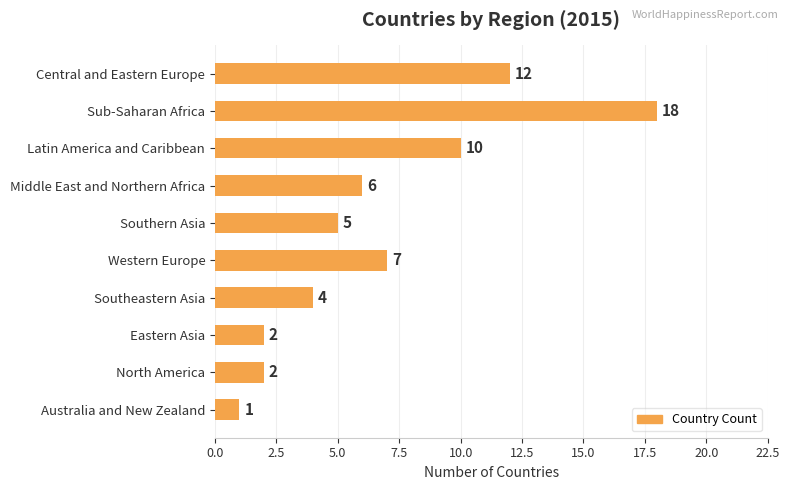

Reading bottom to top, transcribe all the data shown in this chart.

1	2	2	4	7	5	6	10	18	12